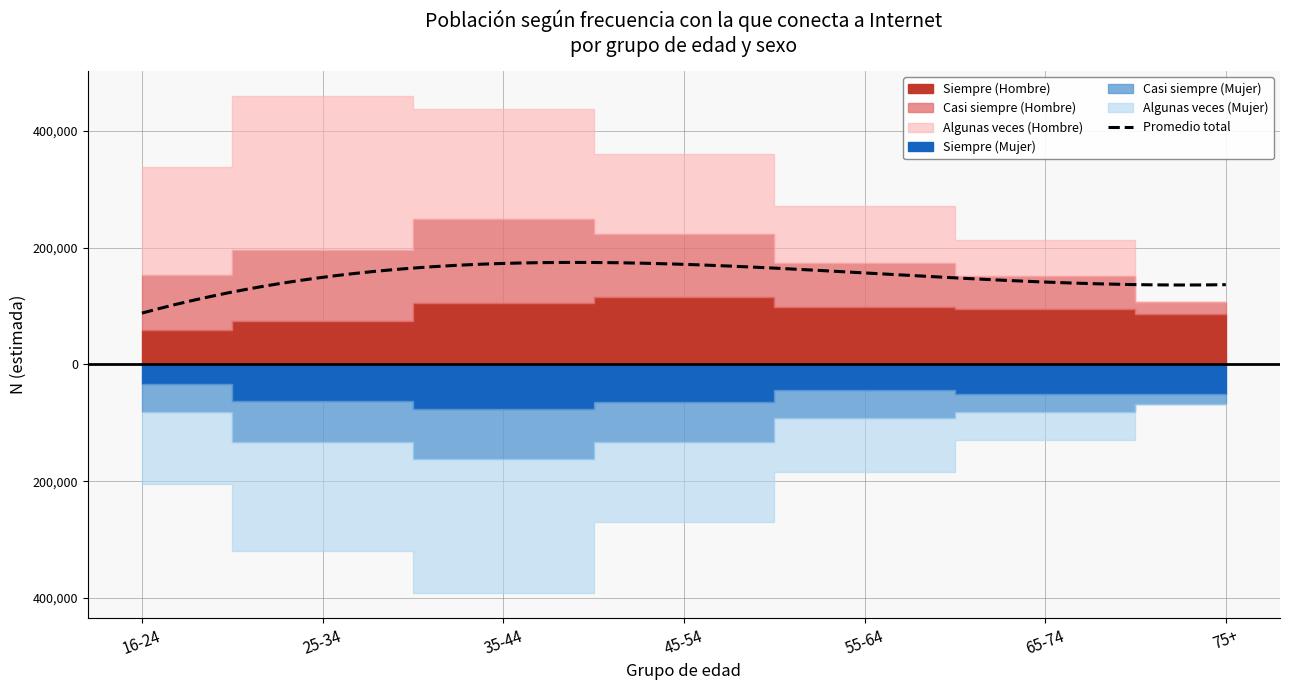

Does the chart have visible grid lines?

Yes